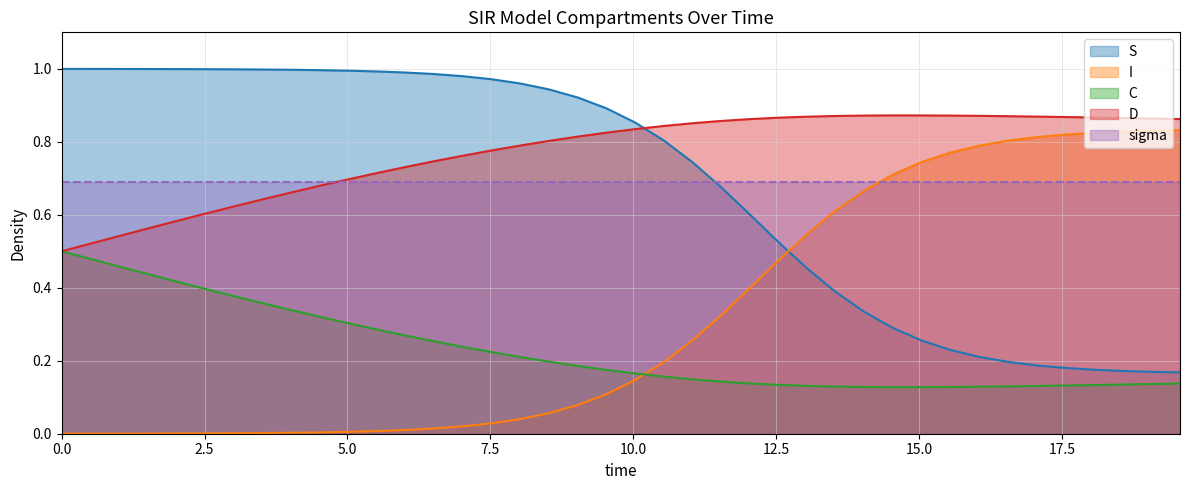

True or false: S and sigma cross at least once.

True